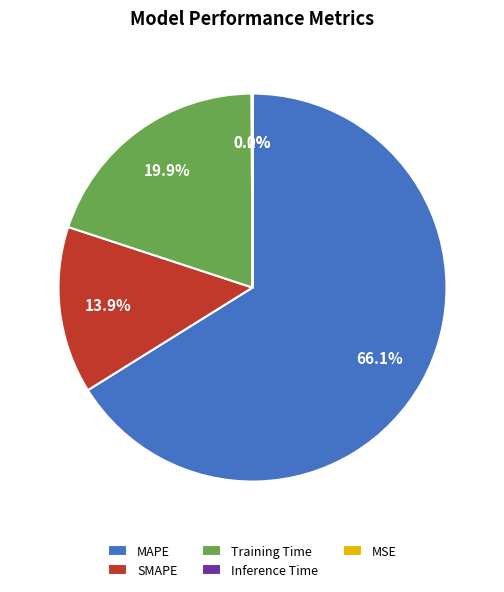

True or false: MSE accounts for 0% of the total.

True